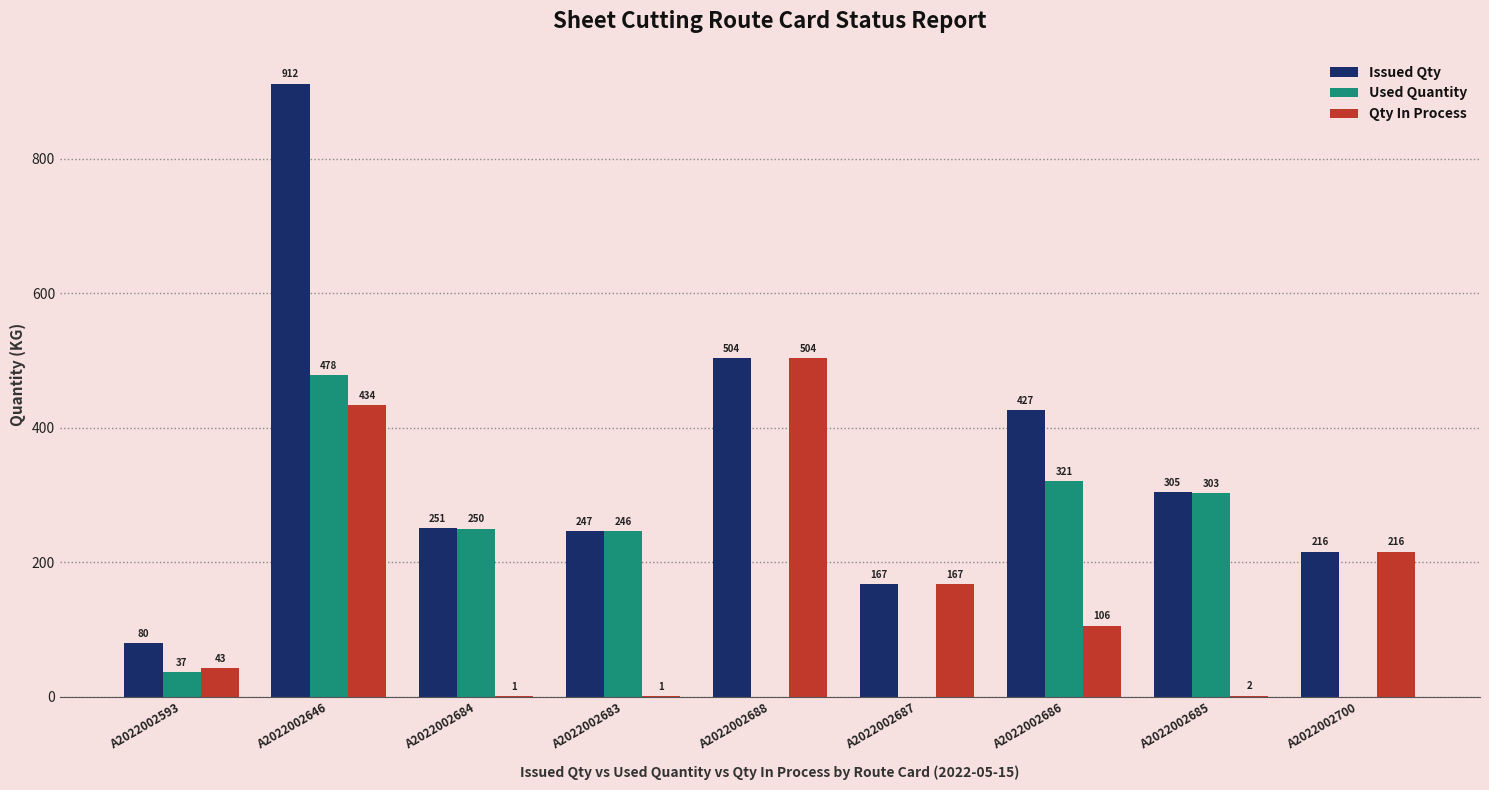

Which series changed the most between A2022002593 and A2022002685?

Used Quantity